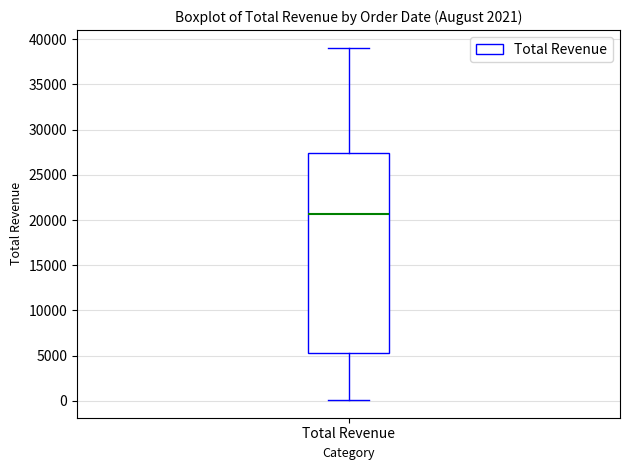

Where does the lower whisker of the box for Total Revenue end on the y-axis? The values are not printed on the chart, so give them approximately, as read against the axis.

0